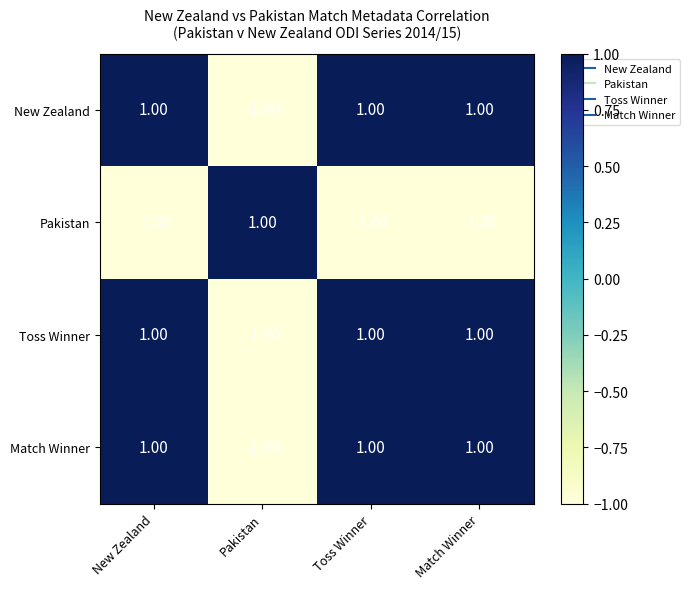

Is the value of New Zealand at Match Winner greater than the value of Pakistan at New Zealand?

Yes